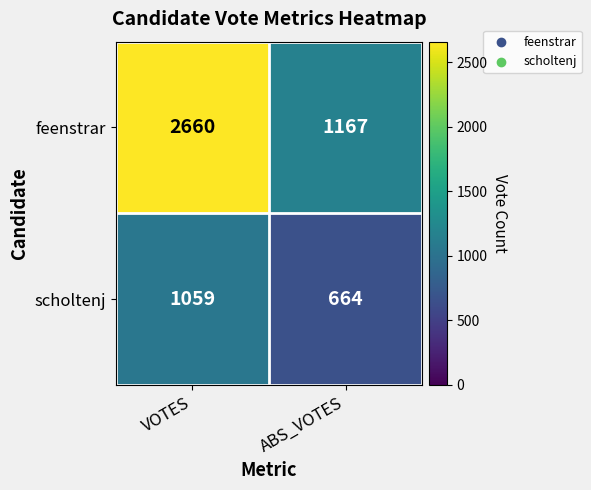

Rank the series at ABS_VOTES from highest to lowest value.

feenstrar, scholtenj